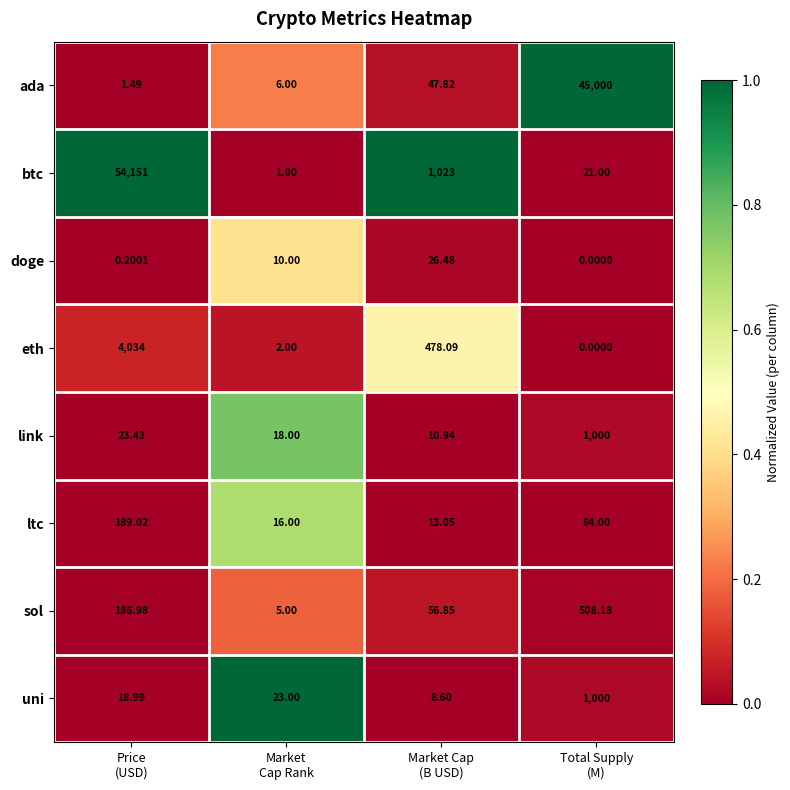

Which series has the widest spread of values?

btc